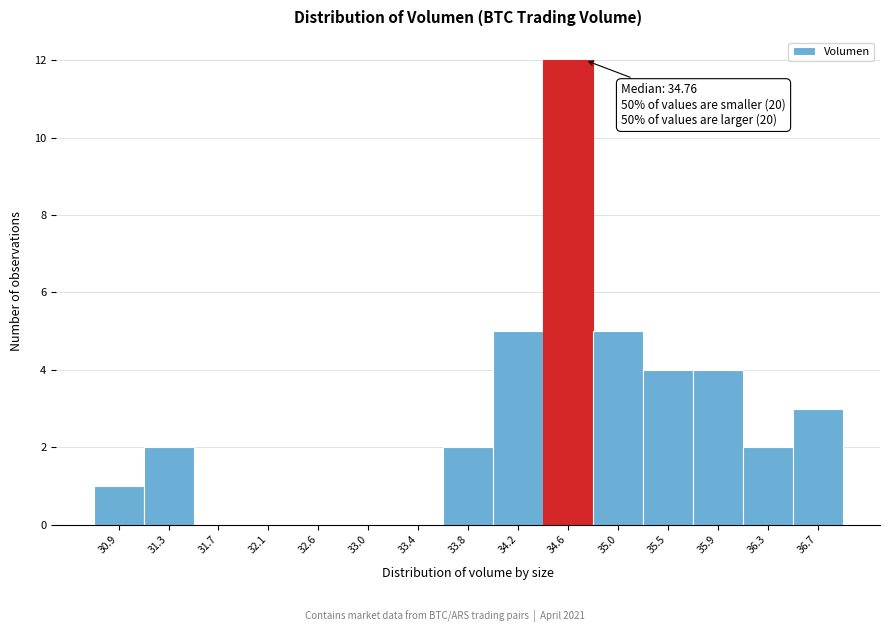

Over which range of the x-axis is the bar tallest?

34.40 to 34.85